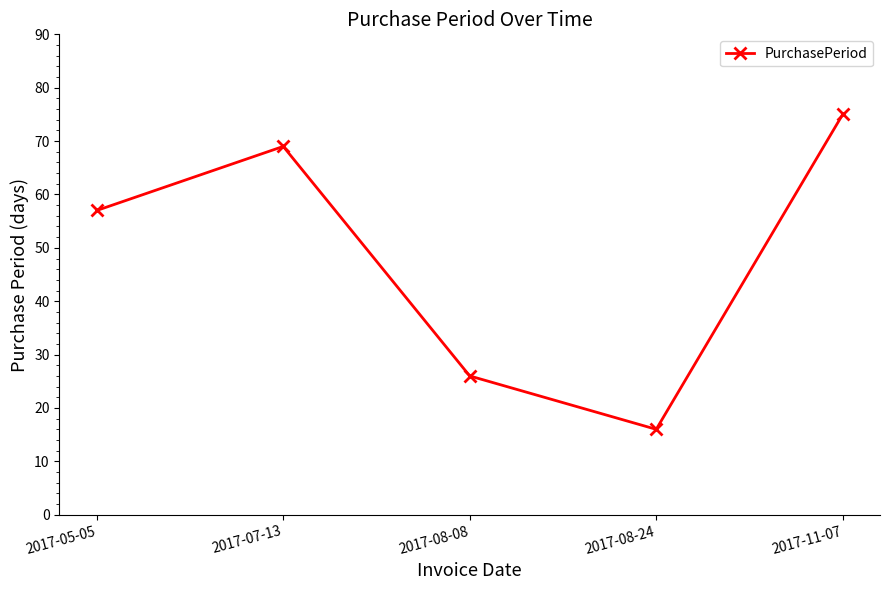

Where is the first local maximum?

2017-07-13